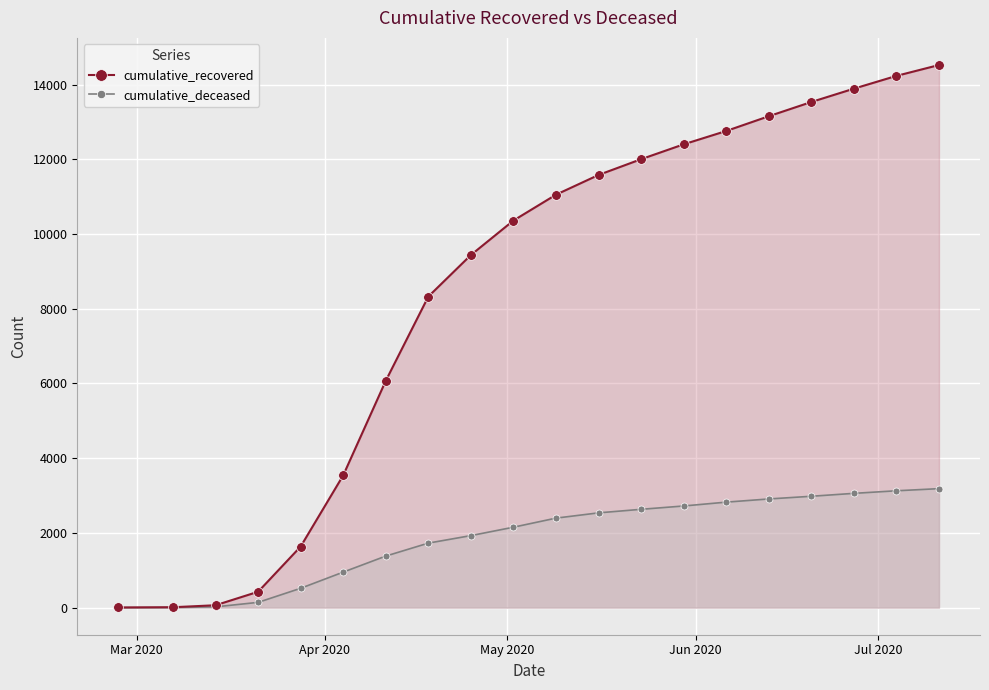

What is the greatest value displayed?

14524